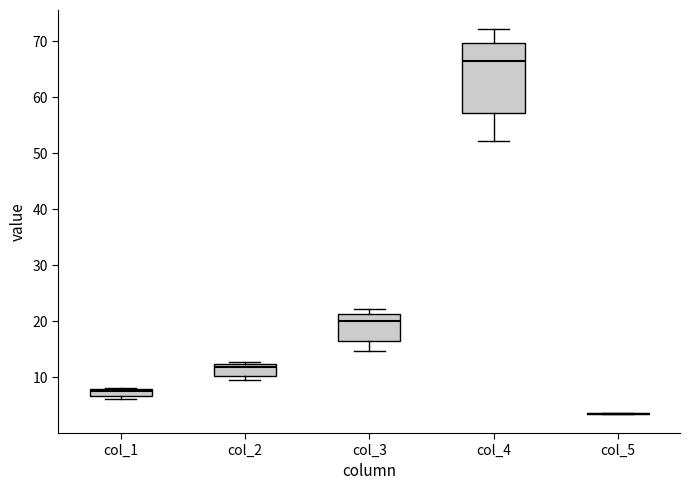

Comparing the boxes themselves (not the whiskers), which one is the tallest?

col_4